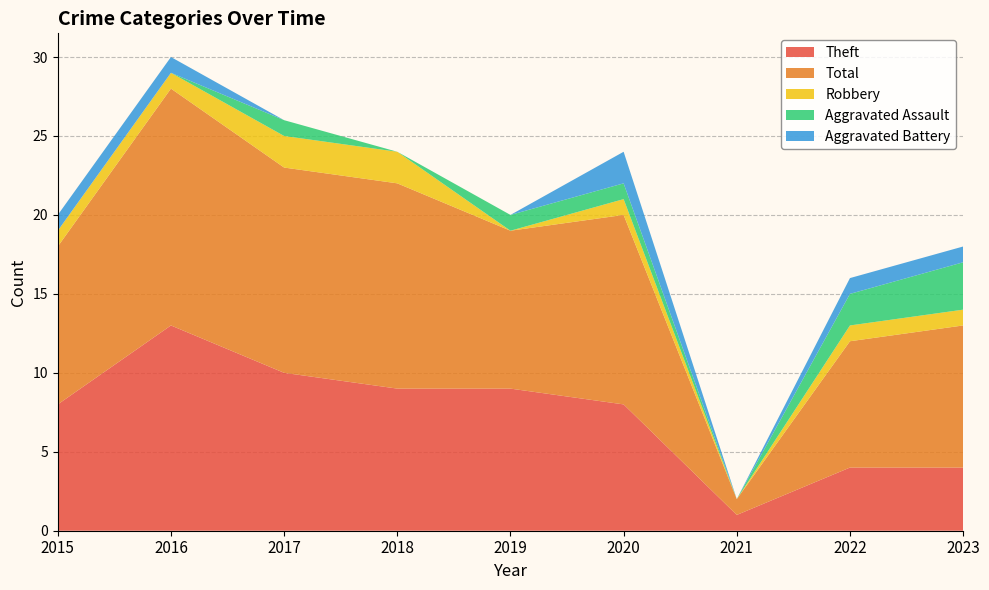

Reading right to left, list all the values displayed in this chart.

Theft: 4	4	1	8	9	9	10	13	8
Total: 9	8	1	12	10	13	13	15	10
Robbery: 1	1	0	1	0	2	2	1	1
Aggravated Assault: 3	2	0	1	1	0	1	0	0
Aggravated Battery: 1	1	0	2	0	0	0	1	1